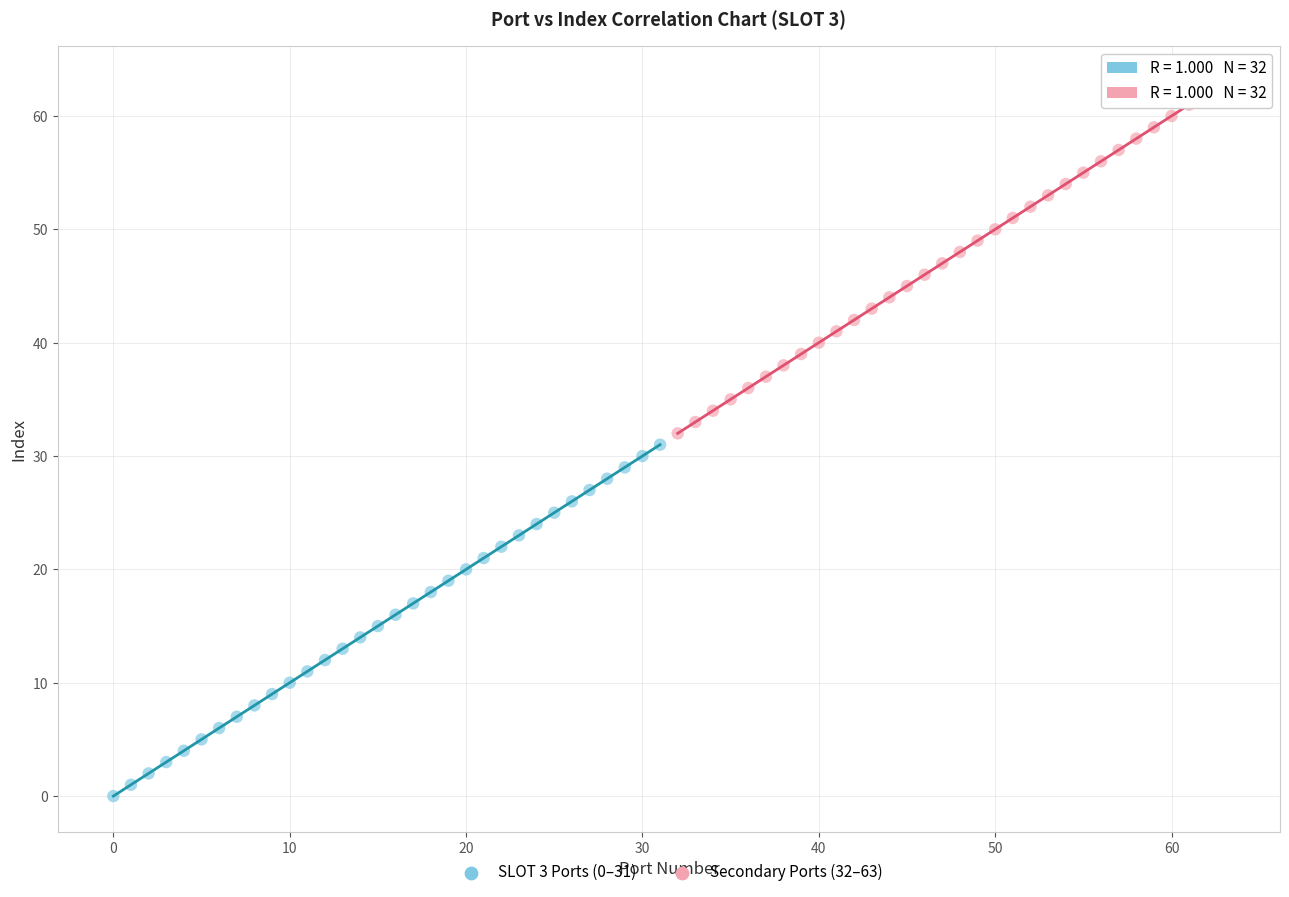

Which series contains the lowest Y value?

SLOT 3 Ports (0–31)